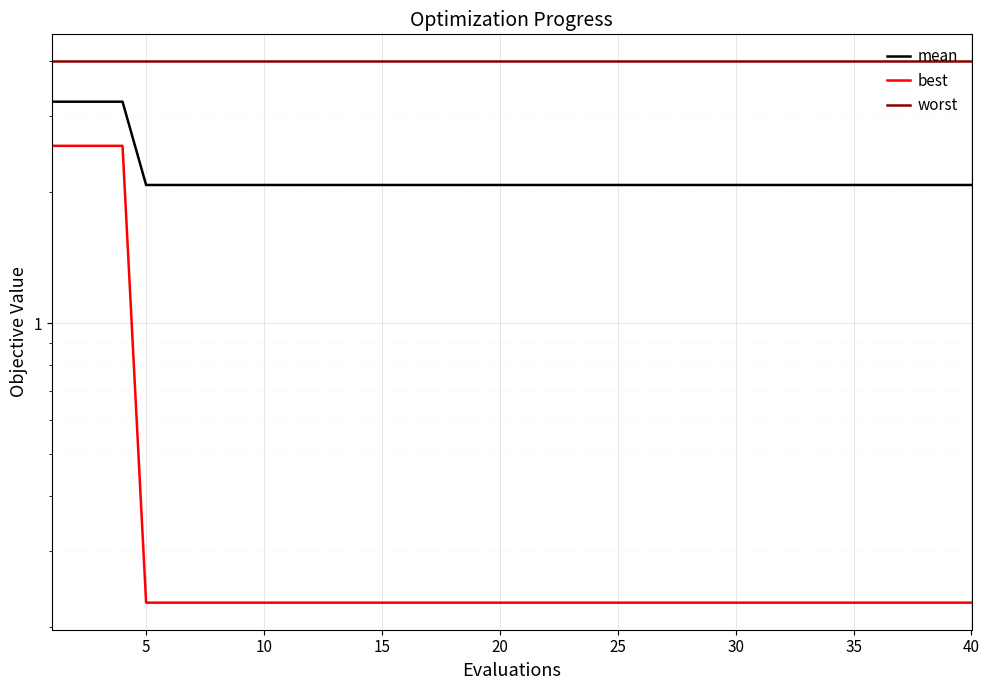

Is this an area chart (filled region under the line)?

No